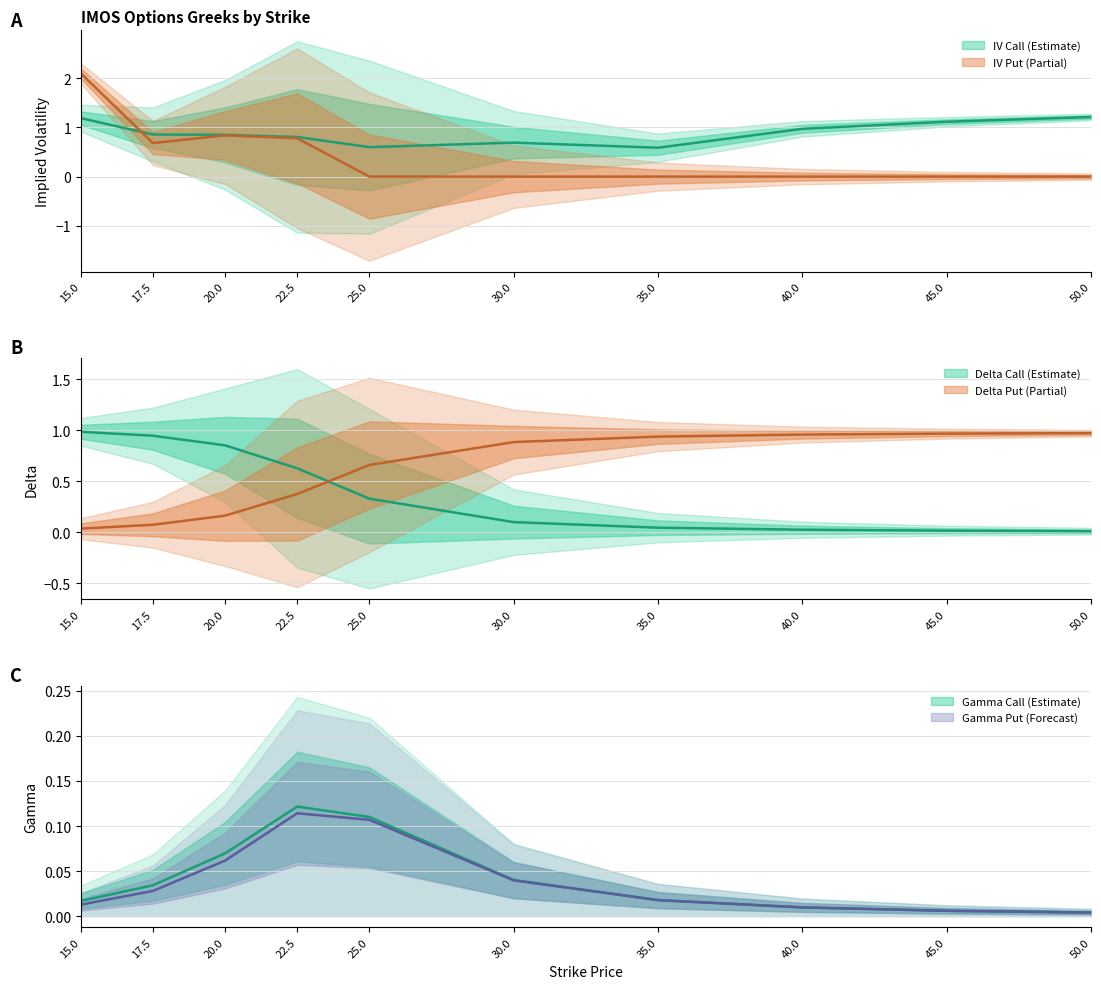

At which category does the chart reach its peak across all series?

15